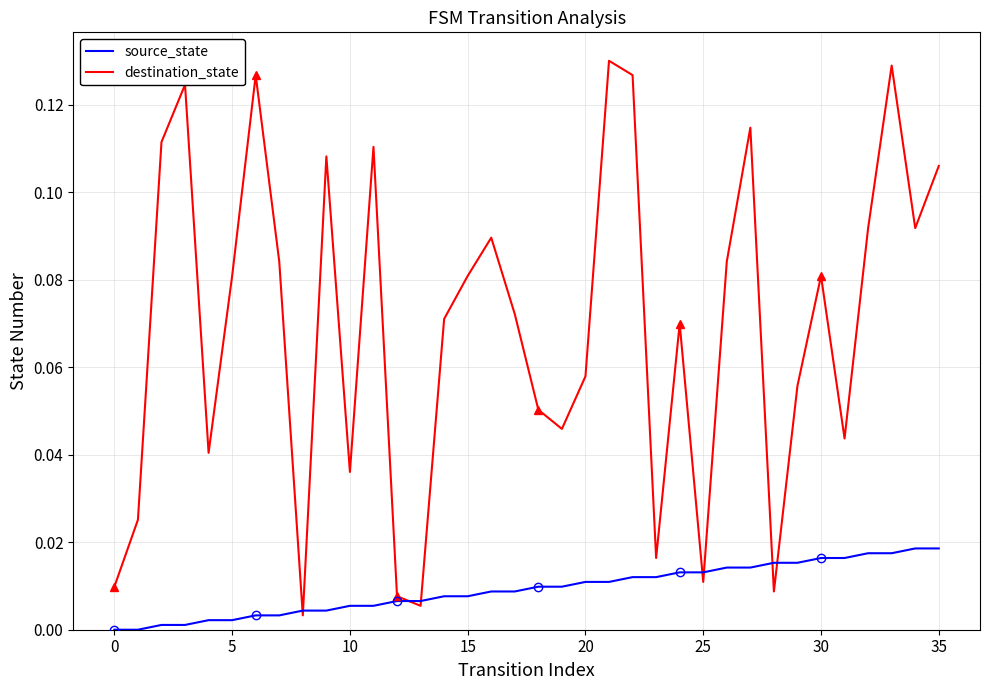

Between 29 and 35, which series saw the biggest shift?

destination_state